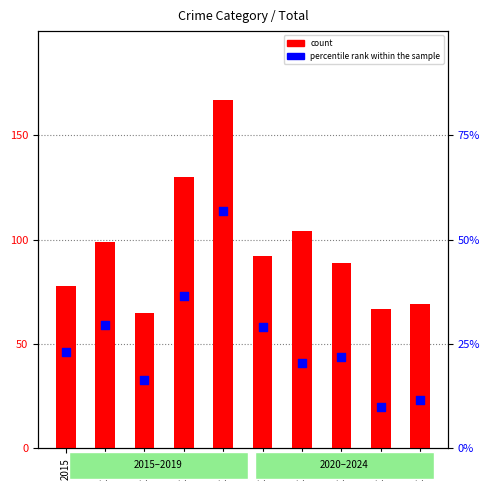

Which series has the largest total across all categories?

count